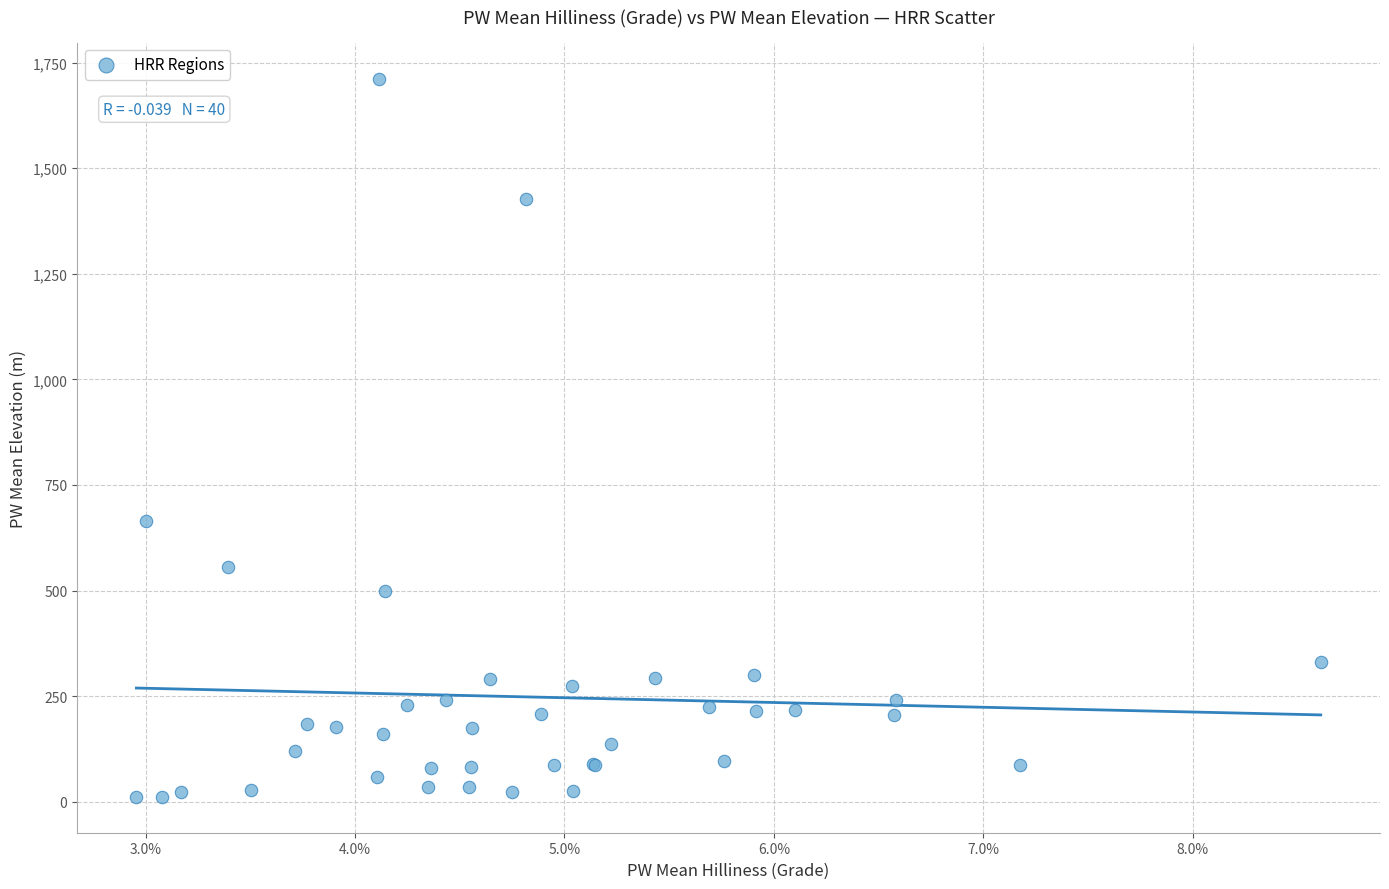

What Y value in the scatter plot is closest to 861?

665.6